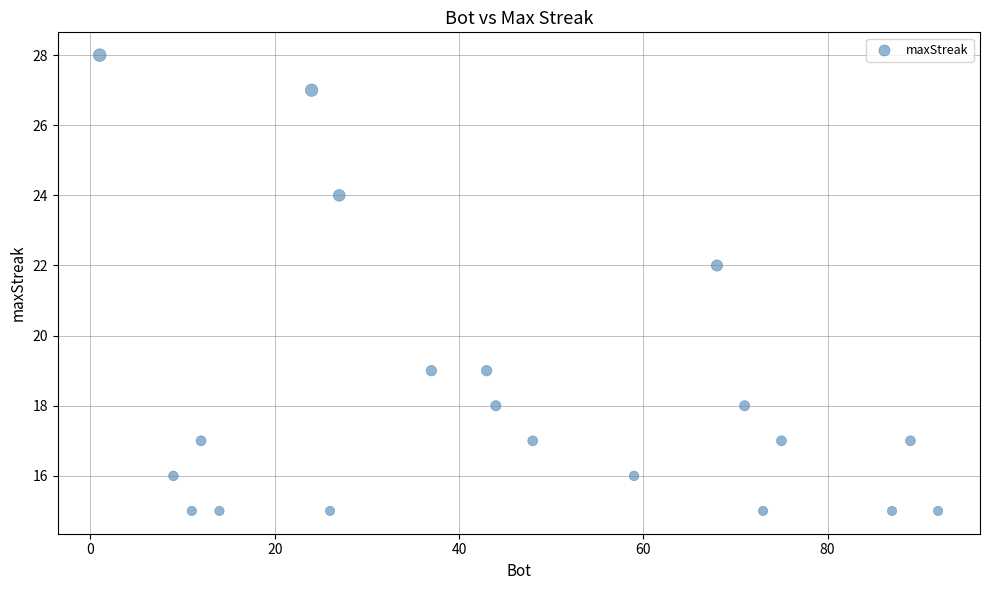

What Y value in the scatter plot is closest to 21?

22